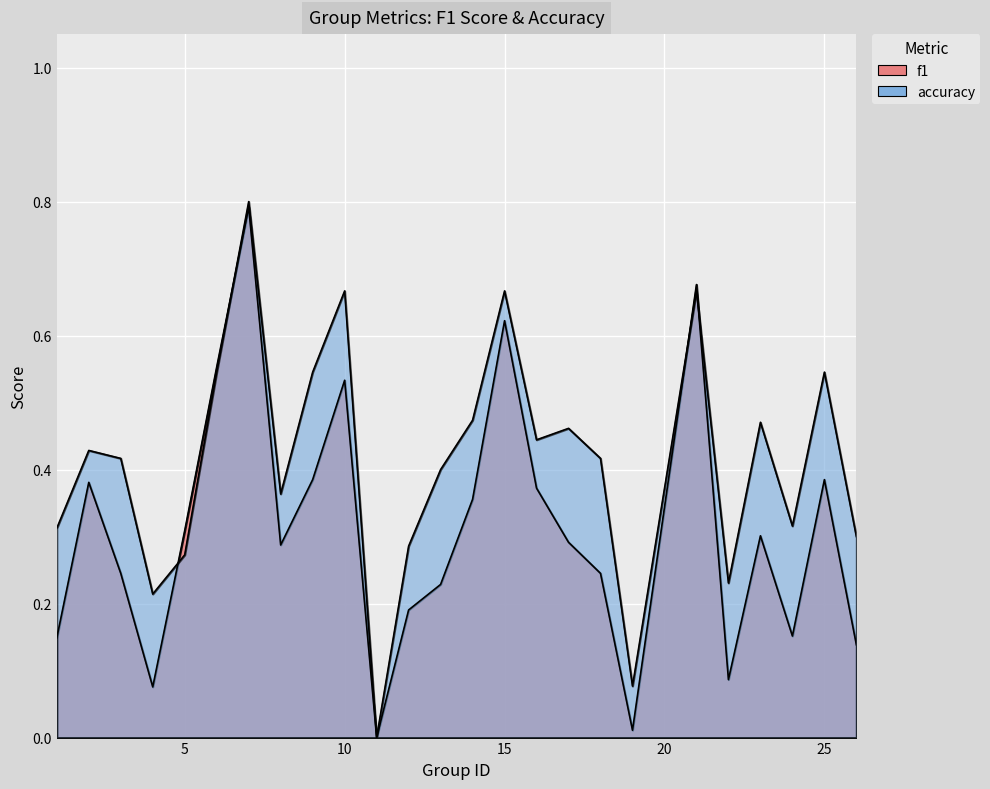

Does the chart display data point markers on the line(s)?

No